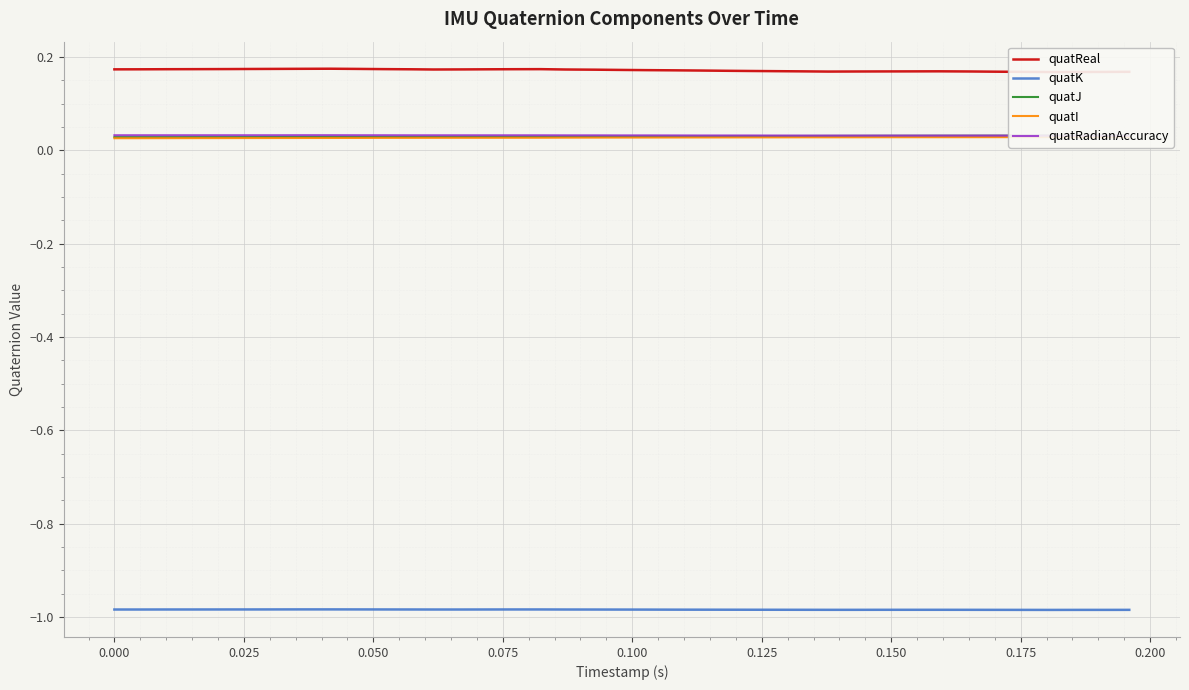

Reading left to right, list all the values displayed in this chart.

quatReal: 0.2	0.2	0.2	0.2	0.2	0.2	0.2	0.2	0.2	0.2	0.2	0.2	0.2	0.2	0.2	0.2	0.2	0.2	0.2	0.2	0.2	0.2	0.2	0.2	0.2	0.2	0.2	0.2	0.2	0.2	0.2	0.2	0.2	0.2	0.2	0.2	0.2	0.2	0.2
quatK: -1.0	-1.0	-1.0	-1.0	-1.0	-1.0	-1.0	-1.0	-1.0	-1.0	-1.0	-1.0	-1.0	-1.0	-1.0	-1.0	-1.0	-1.0	-1.0	-1.0	-1.0	-1.0	-1.0	-1.0	-1.0	-1.0	-1.0	-1.0	-1.0	-1.0	-1.0	-1.0	-1.0	-1.0	-1.0	-1.0	-1.0	-1.0	-1.0
quatJ: 0.0	0.0	0.0	0.0	0.0	0.0	0.0	0.0	0.0	0.0	0.0	0.0	0.0	0.0	0.0	0.0	0.0	0.0	0.0	0.0	0.0	0.0	0.0	0.0	0.0	0.0	0.0	0.0	0.0	0.0	0.0	0.0	0.0	0.0	0.0	0.0	0.0	0.0	0.0
quatI: 0.0	0.0	0.0	0.0	0.0	0.0	0.0	0.0	0.0	0.0	0.0	0.0	0.0	0.0	0.0	0.0	0.0	0.0	0.0	0.0	0.0	0.0	0.0	0.0	0.0	0.0	0.0	0.0	0.0	0.0	0.0	0.0	0.0	0.0	0.0	0.0	0.0	0.0	0.0
quatRadianAccuracy: 0.0	0.0	0.0	0.0	0.0	0.0	0.0	0.0	0.0	0.0	0.0	0.0	0.0	0.0	0.0	0.0	0.0	0.0	0.0	0.0	0.0	0.0	0.0	0.0	0.0	0.0	0.0	0.0	0.0	0.0	0.0	0.0	0.0	0.0	0.0	0.0	0.0	0.0	0.0